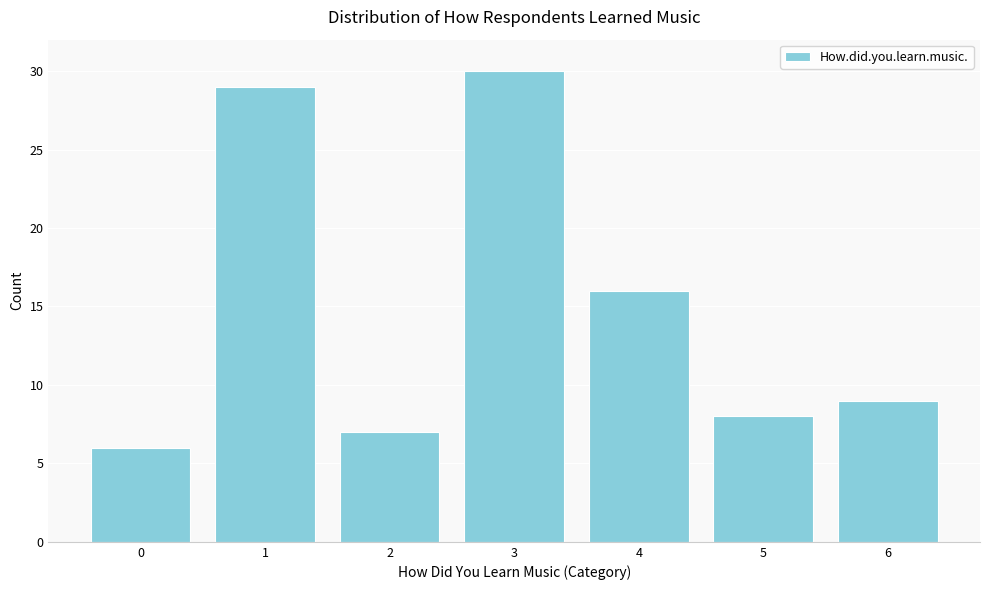

Reading left to right, transcribe all the data shown in this chart.

6	29	7	30	16	8	9